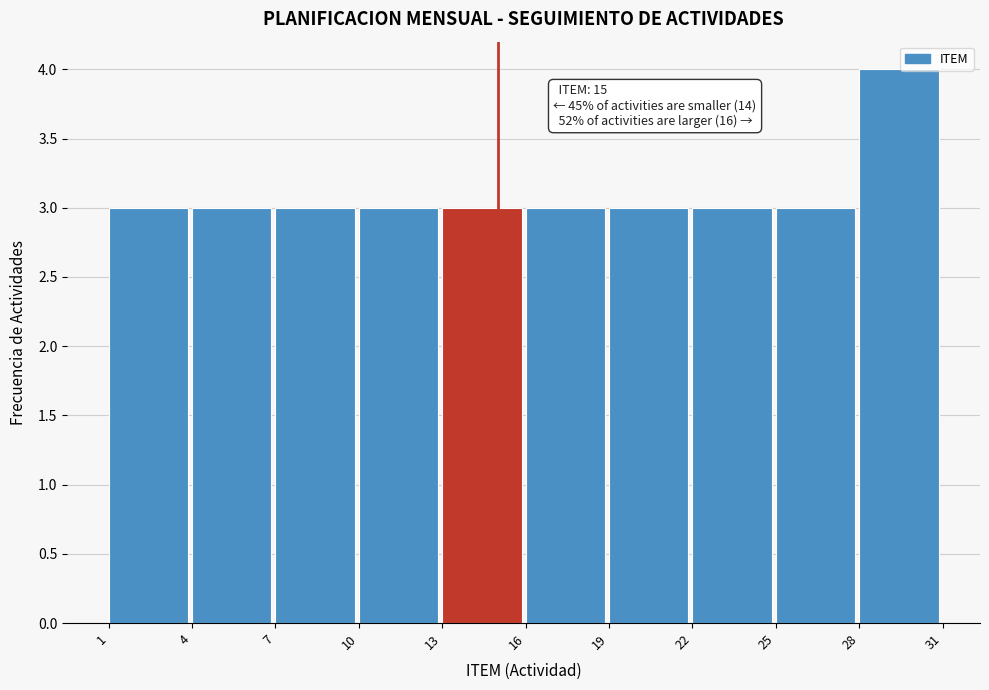

Which range on the x-axis has the tallest bar?

28 to 31